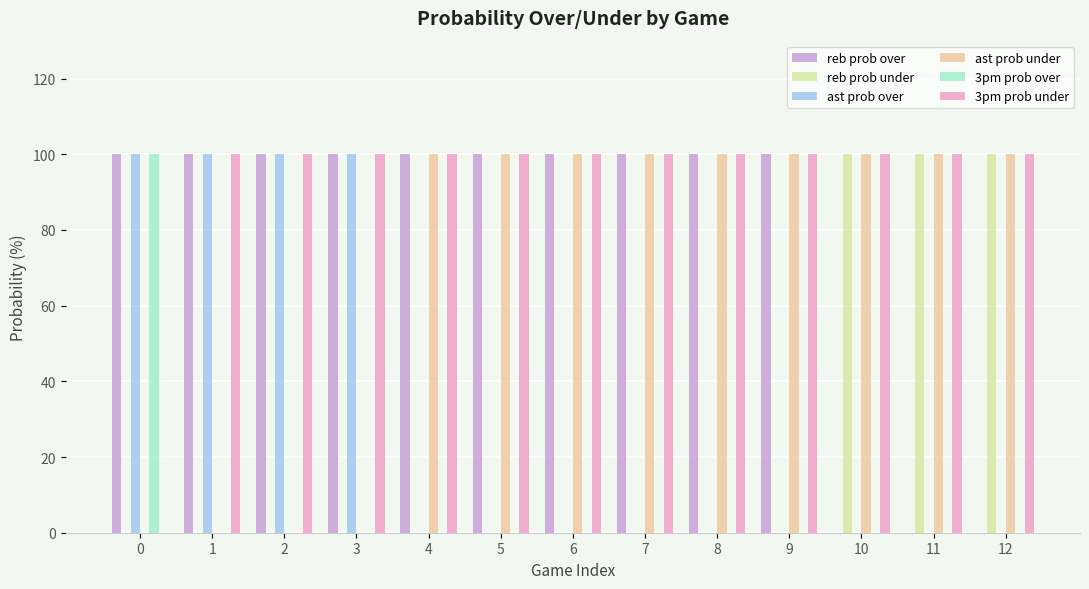

Reading right to left, list all the values displayed in this chart.

reb prob over: 12=0	11=0	10=0	9=100	8=100	7=100	6=100	5=100	4=100	3=100	2=100	1=100	0=100
reb prob under: 12=100	11=100	10=100	9=0	8=0	7=0	6=0	5=0	4=0	3=0	2=0	1=0	0=0
ast prob over: 12=0	11=0	10=0	9=0	8=0	7=0	6=0	5=0	4=0	3=100	2=100	1=100	0=100
ast prob under: 12=100	11=100	10=100	9=100	8=100	7=100	6=100	5=100	4=100	3=0	2=0	1=0	0=0
3pm prob over: 12=0	11=0	10=0	9=0	8=0	7=0	6=0	5=0	4=0	3=0	2=0	1=0	0=100
3pm prob under: 12=100	11=100	10=100	9=100	8=100	7=100	6=100	5=100	4=100	3=100	2=100	1=100	0=0